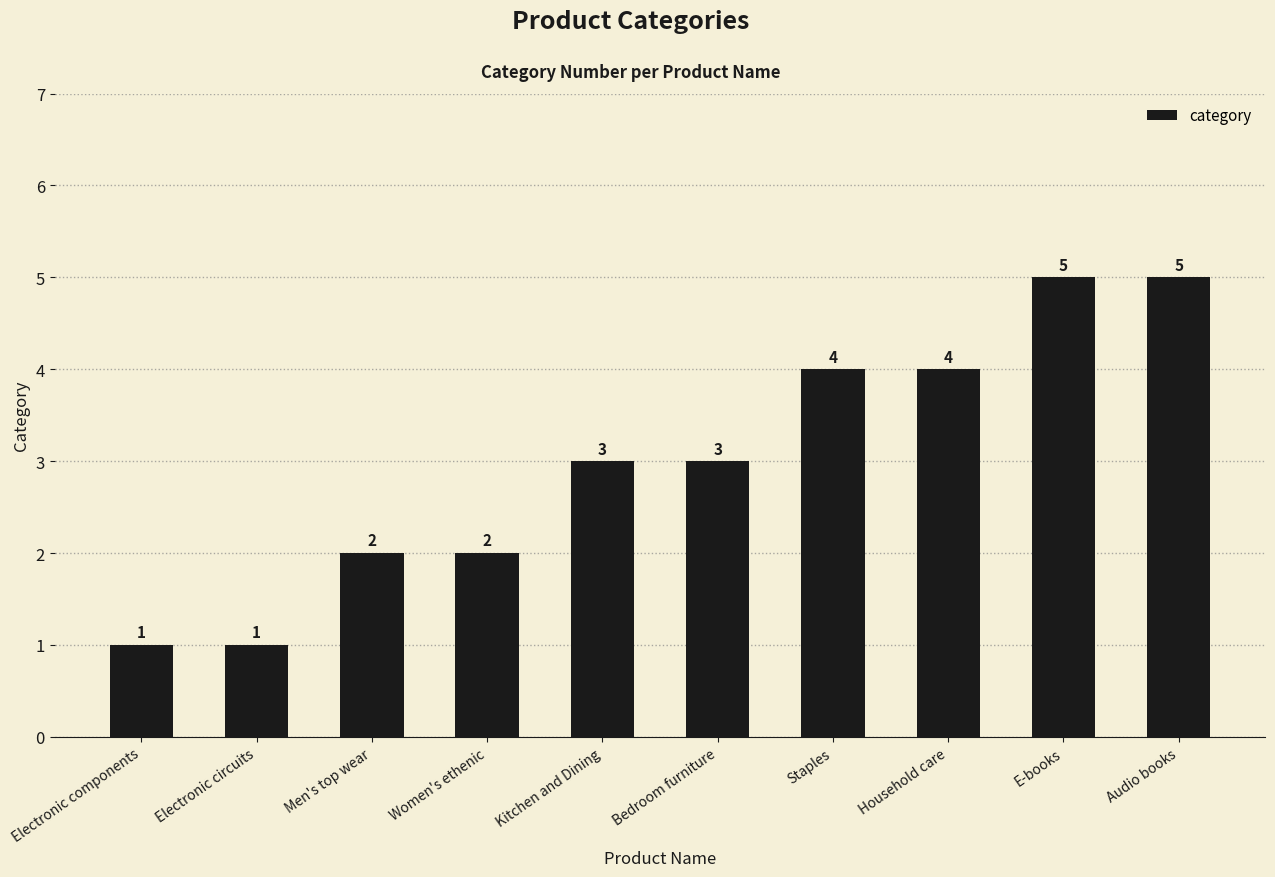

Count the values in the range 2 to 4.

6